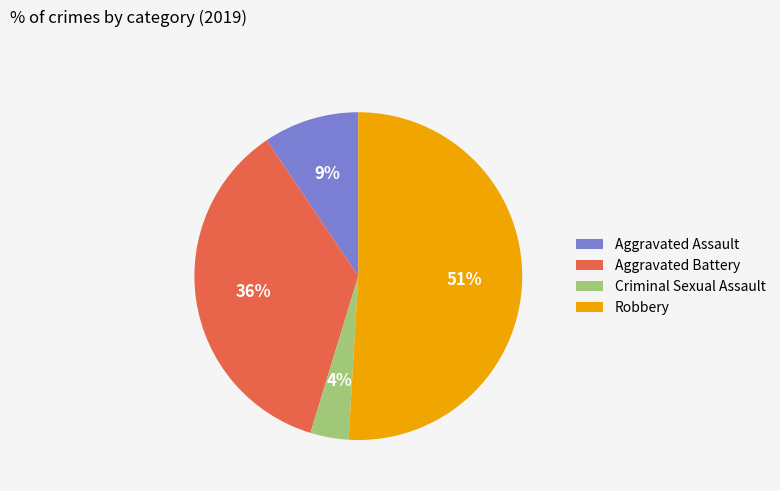

Count the number of slices in the pie.

4